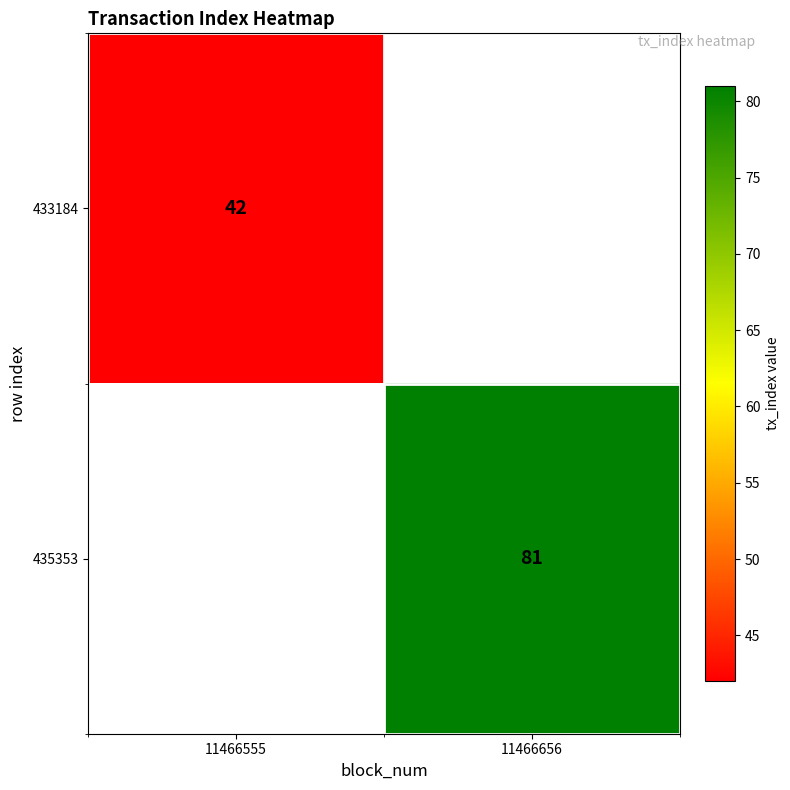

The value of 435353 at 11466656 is 132. True or false?

False